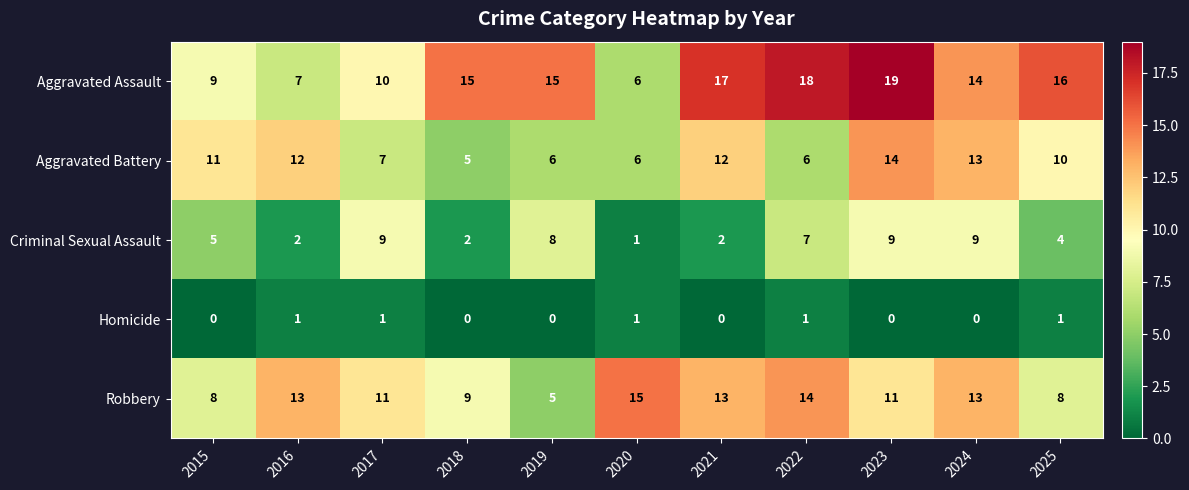

What is the sum of all Criminal Sexual Assault values?

58